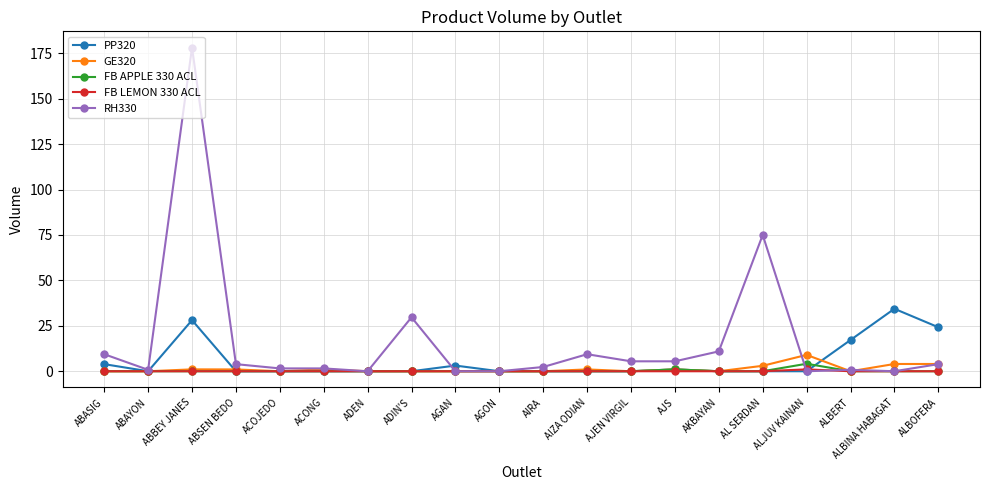

True or false: PP320 has more than 0 interior local peaks.

True